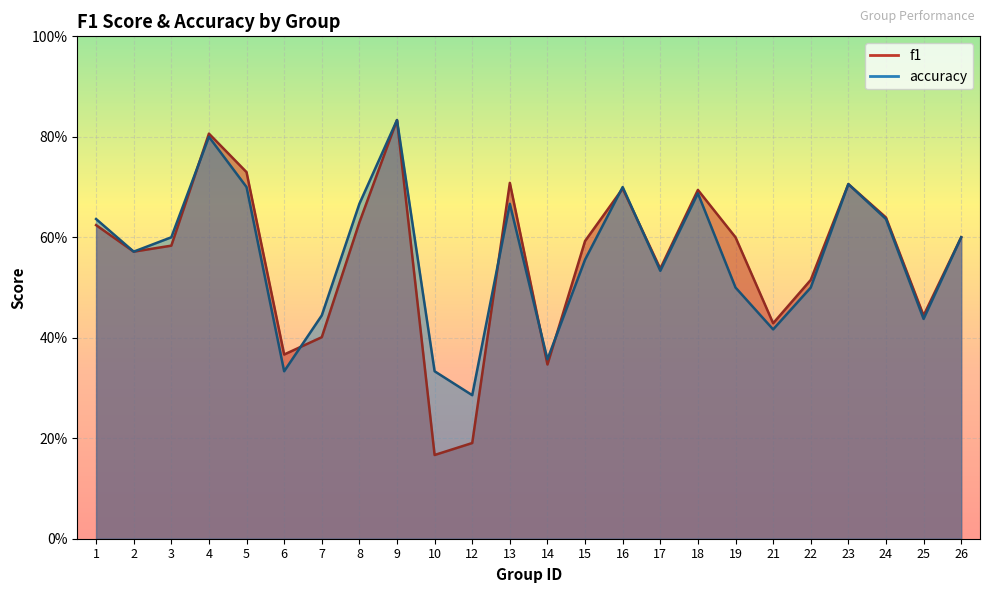

The accuracy series shows 1.0 at 2. True or false?

False